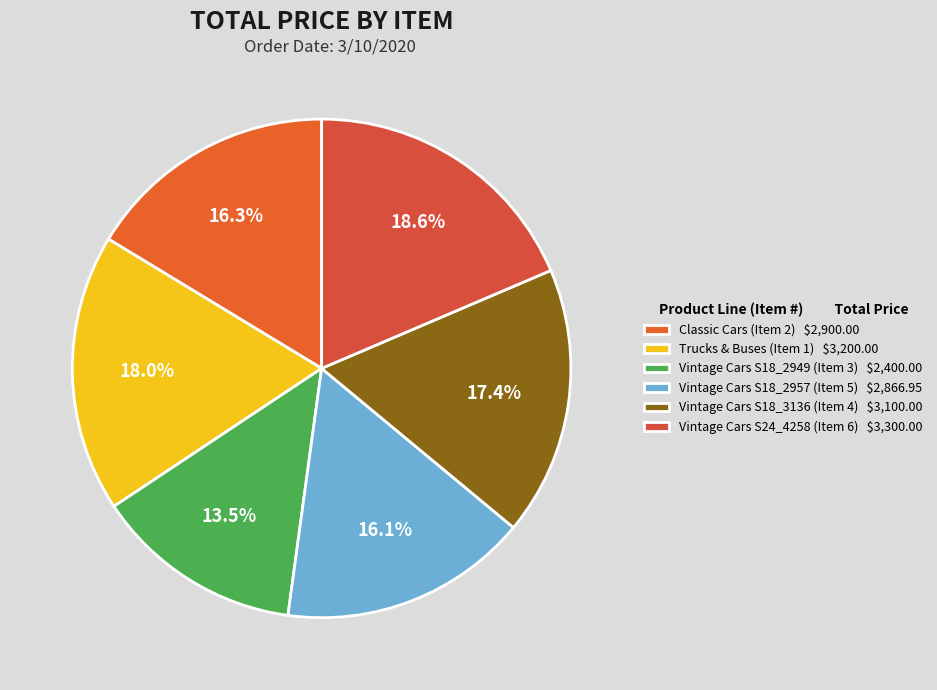

To the nearest percent, what is the average slice percentage?

17%